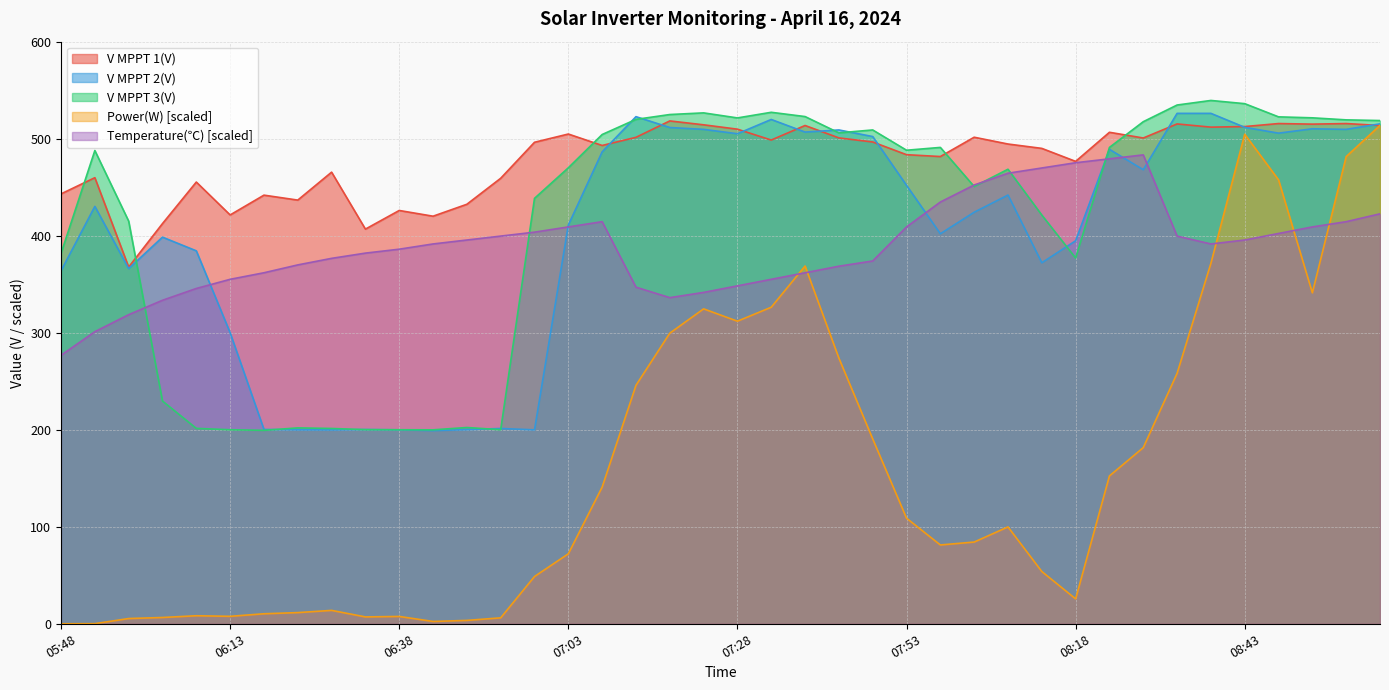

Reading left to right, extract all data points from this chart.

V MPPT 1(V): 443.1	459.8	367.7	412.5	455.3	421.4	441.8	436.7	465.5	406.8	426.0	420.1	432.4	459.2	496.3	504.8	493.0	501.4	518.3	514.3	509.8	498.6	513.6	500.8	496.6	483.5	481.6	501.5	494.5	490.0	476.6	506.6	500.7	515.2	511.9	512.5	515.6	515.0	515.6	513.6
V MPPT 2(V): 363.8	430.2	366.1	398.5	384.4	300.0	200.3	199.9	199.8	200.2	199.9	199.1	200.1	201.3	199.9	411.0	486.4	522.7	511.5	509.6	505.1	519.8	506.8	509.0	502.2	451.9	402.0	424.2	441.9	372.1	394.8	489.0	468.0	526.1	526.1	511.7	505.7	510.2	509.6	515.3
V MPPT 3(V): 381.8	487.8	415.0	229.6	201.4	200.0	199.4	201.9	201.3	200.1	200.0	199.9	202.3	200.0	438.5	470.0	504.3	519.9	524.9	526.6	521.4	527.2	522.8	506.0	509.0	488.1	491.0	450.7	468.5	421.3	377.0	491.0	517.5	534.7	539.4	536.1	522.5	521.5	519.4	518.7
Power(W): 0.0	0.1	5.4	6.5	8.3	7.7	10.3	11.5	13.8	7.1	7.6	2.4	3.5	6.1	48.7	72.1	140.9	245.8	299.5	324.6	311.9	326.3	368.8	273.8	190.6	108.8	81.2	84.2	99.8	53.9	25.7	152.4	181.6	258.1	371.5	504.6	457.6	341.2	481.6	513.7
Temperature(℃): 276.8	301.1	318.6	333.4	345.6	355.1	361.8	369.9	376.6	382.1	386.1	391.5	395.6	399.6	403.6	409.1	414.4	346.9	336.1	341.6	348.3	355.1	361.8	368.6	373.9	409.1	434.7	452.2	464.4	469.8	475.2	479.2	483.3	399.6	391.5	395.6	402.3	409.1	414.4	422.6